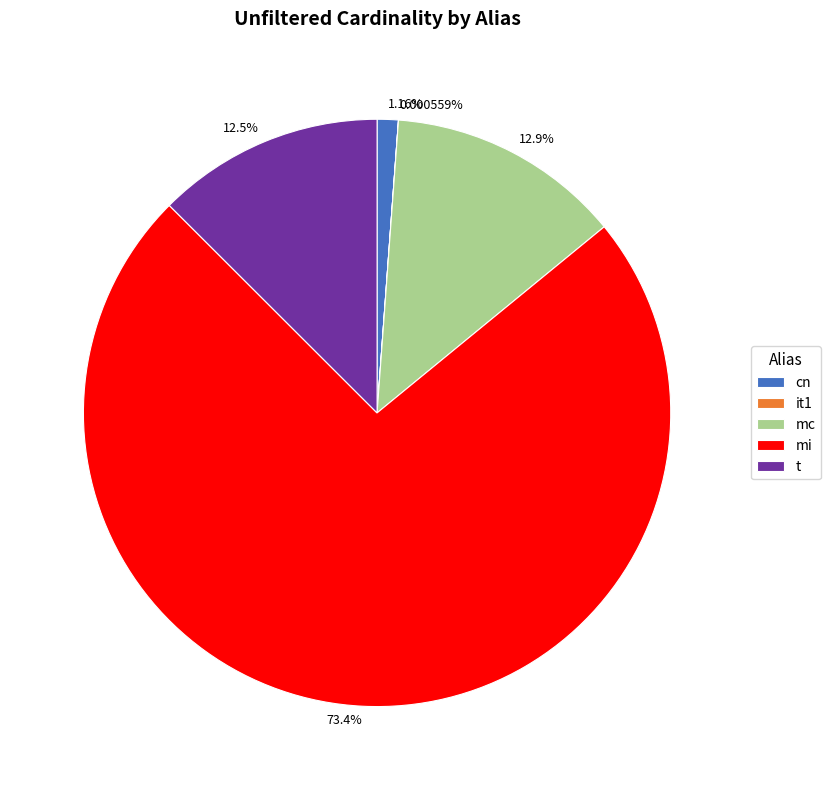

Combined, do mc and cn account for over 50%?

No